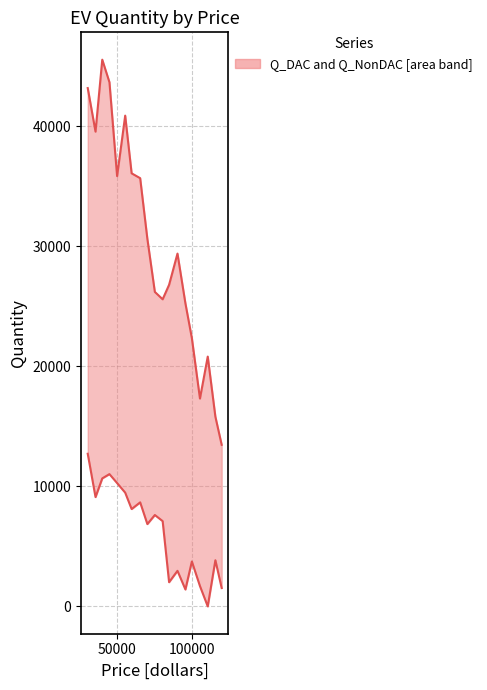

How many data points in Q_DAC are less than 7104?

9